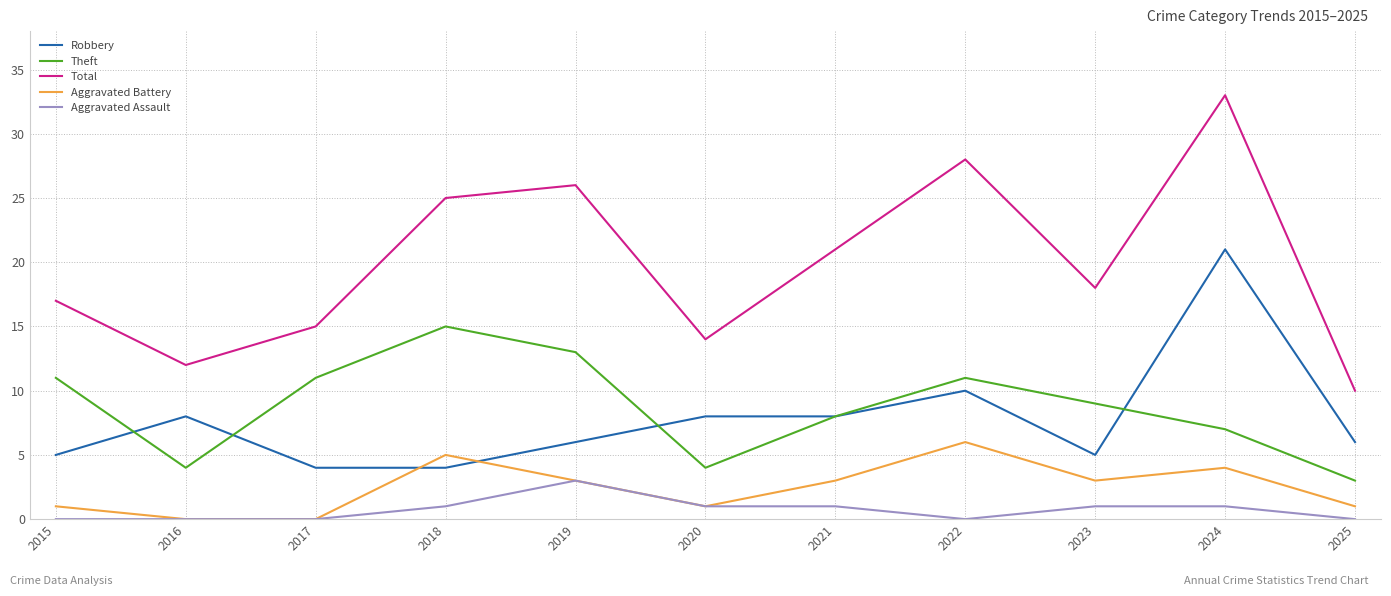

What is the spread (max minus min) of values at 2018?

24